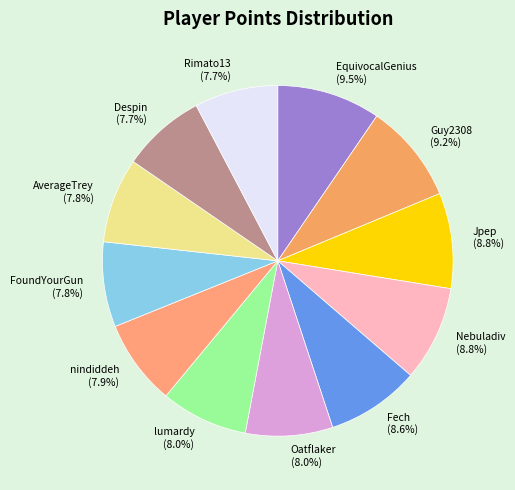

What portion of the pie excludes EquivocalGenius?

90.5%